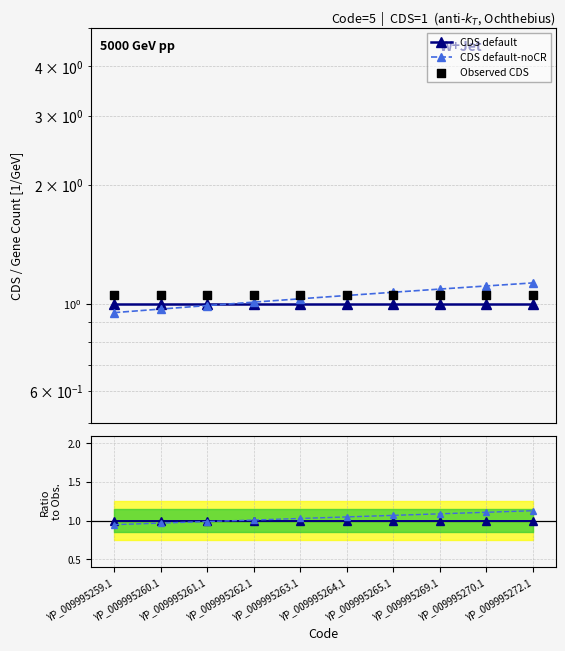

Which series reaches the maximum Y coordinate?

CDS default-noCR